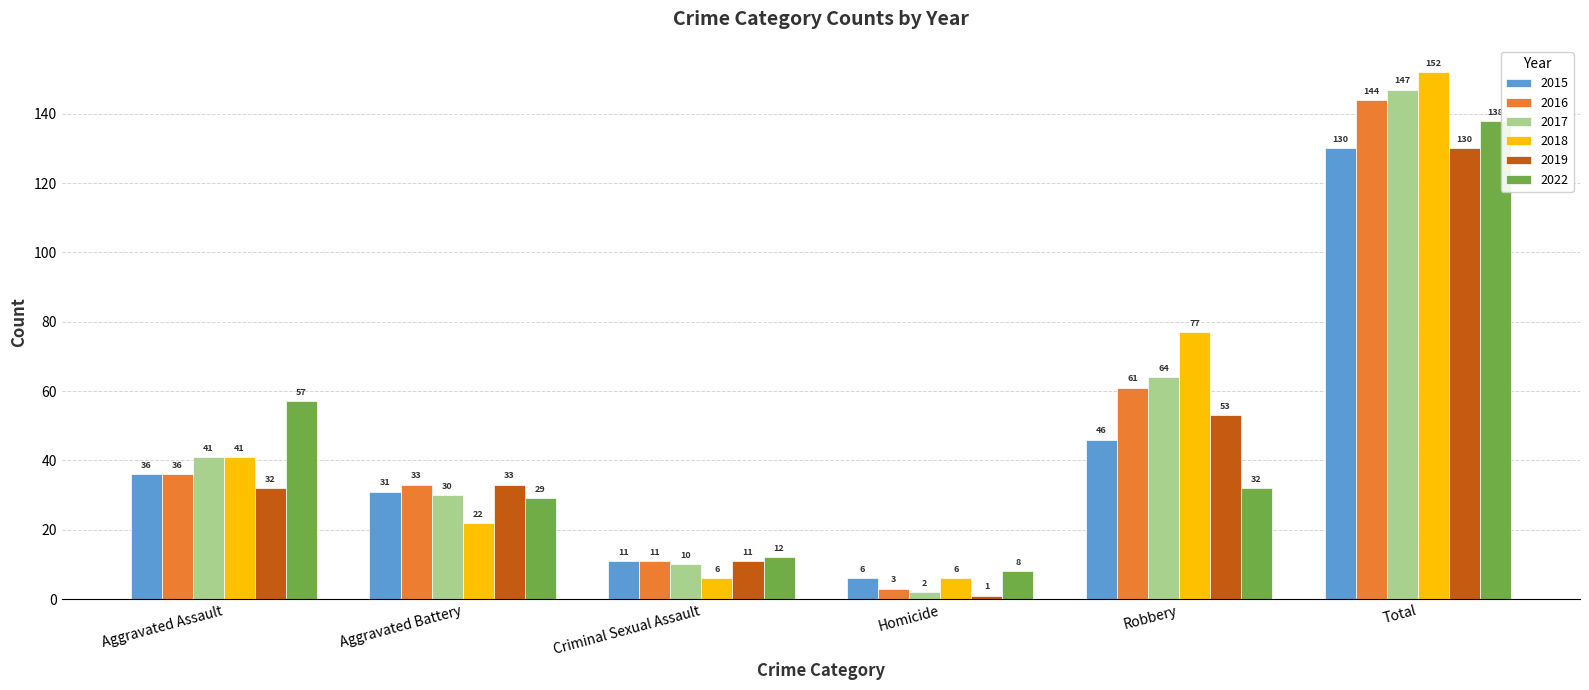

What is the label of the 6th bar from the left?

Total